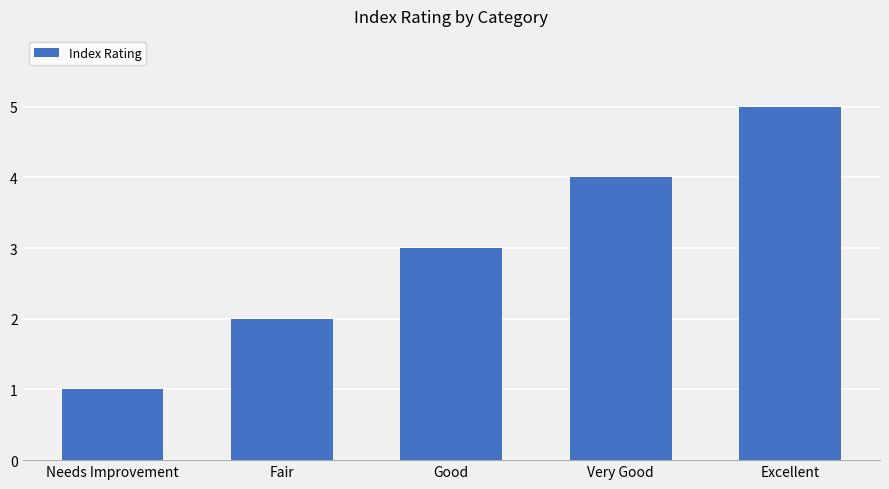

Count the number of categories in the chart.

5